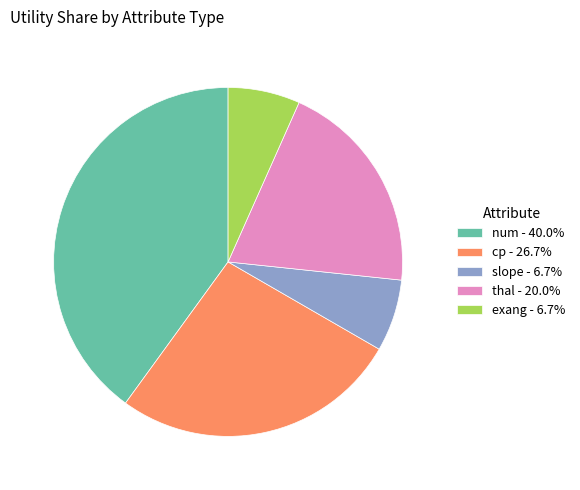

Count the number of slices in the pie.

5